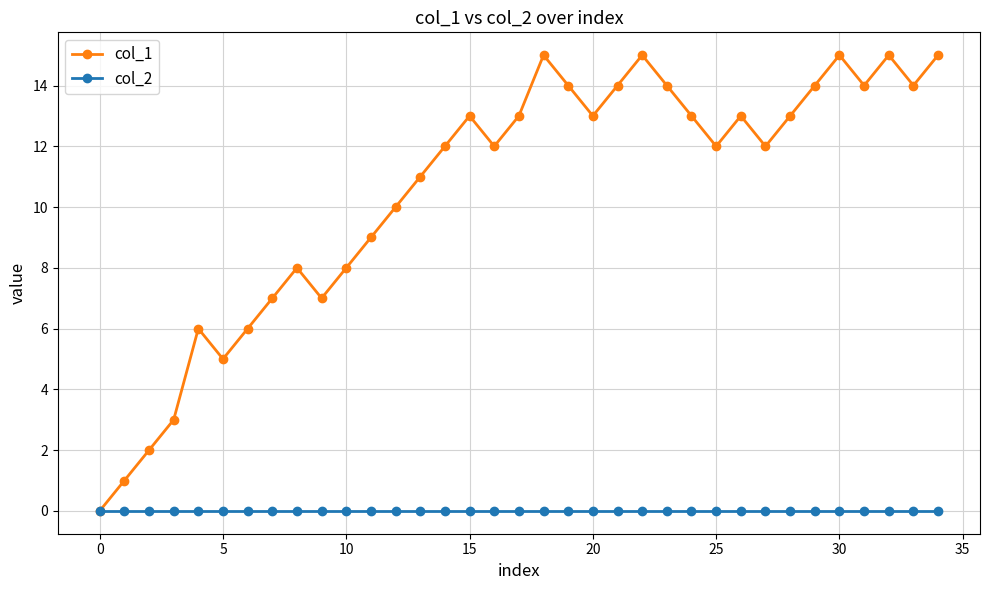

True or false: col_1 has more than 0 points higher than both neighbors.

True